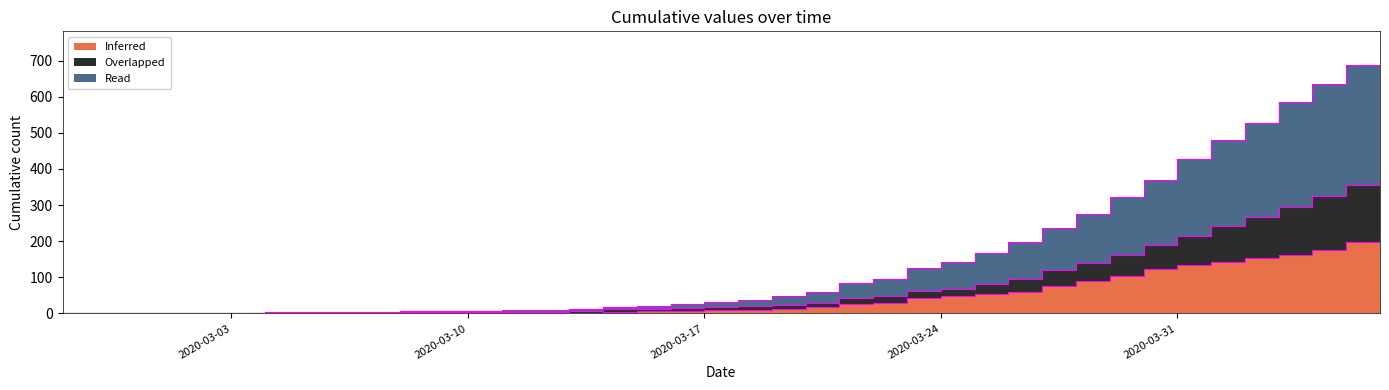

How many data points does each series have?

40